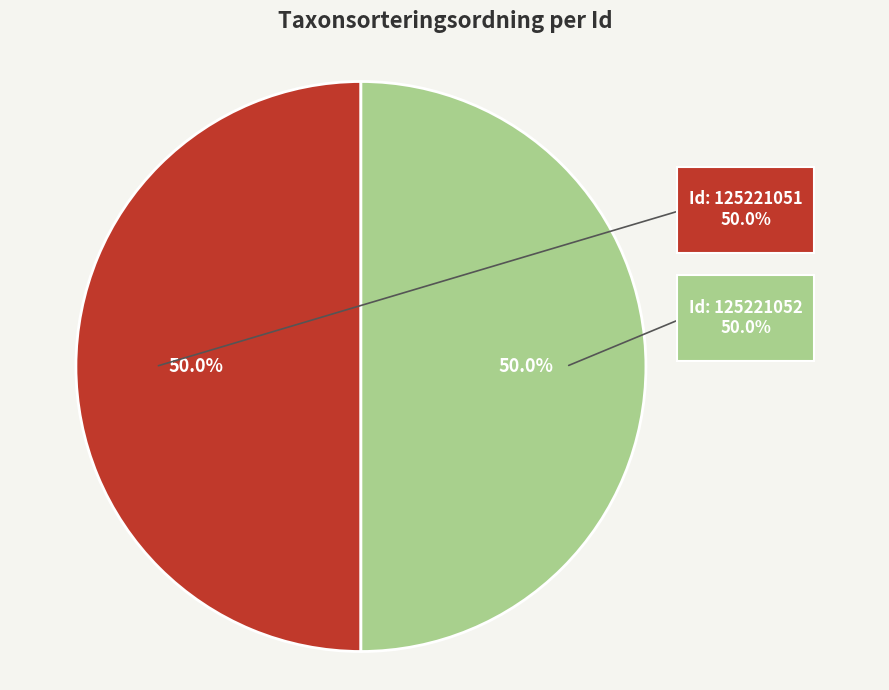

What is the largest slice in the pie chart?

125221051